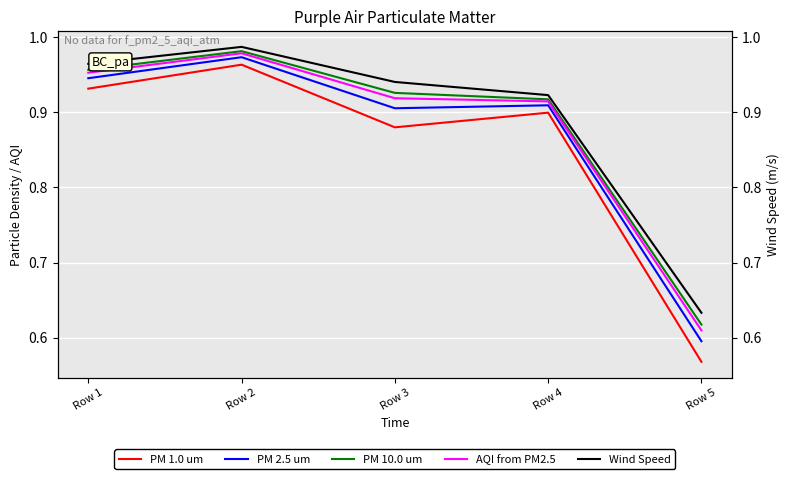

What is the value of the PM 1.0 um point at the 3rd from the left?

0.9